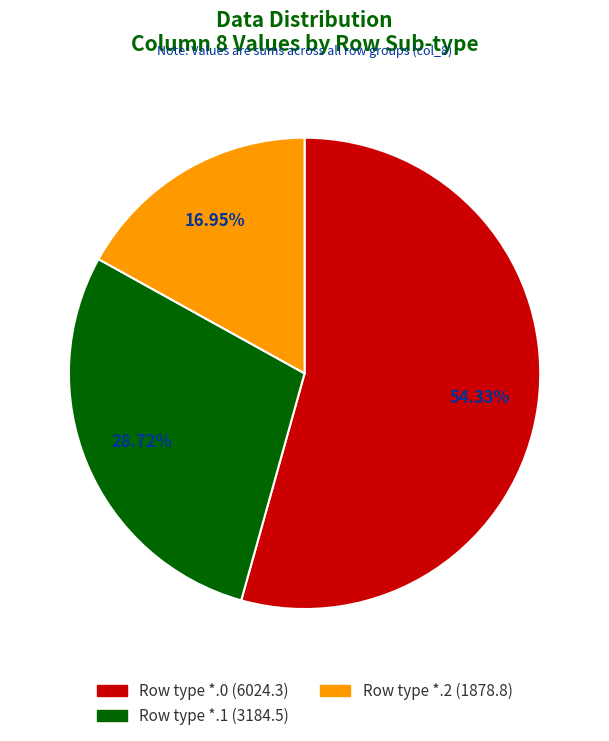

Is there a majority slice in this chart?

Yes